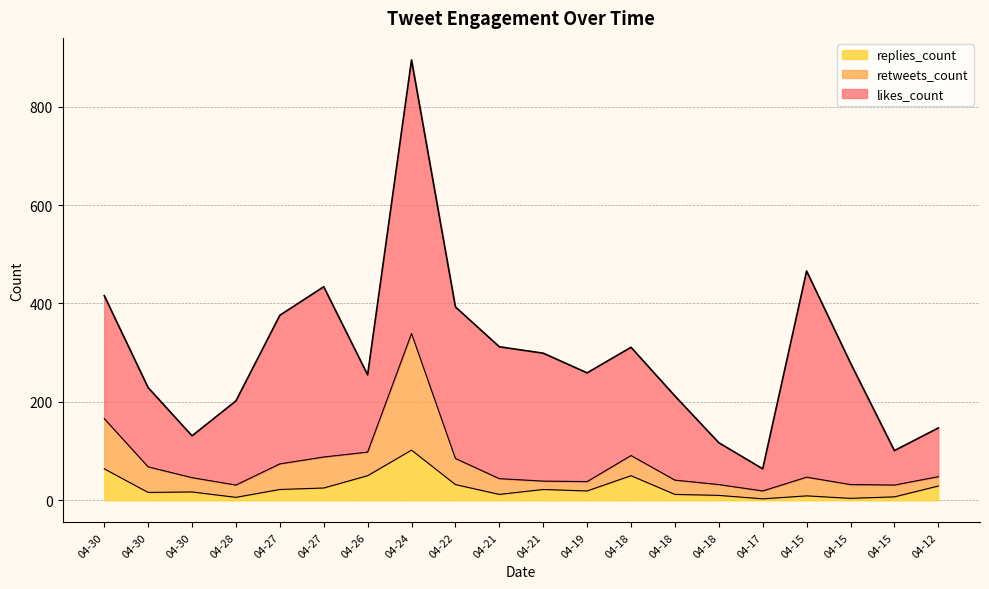

Does the chart have visible grid lines?

Yes